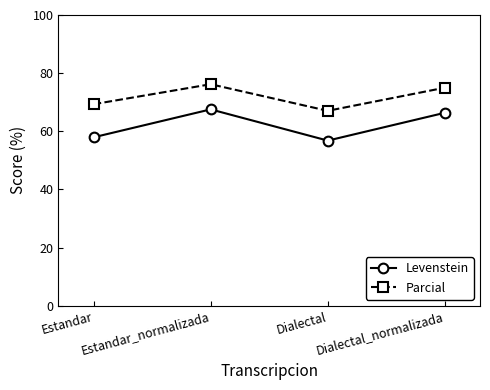

What is the label of the 2nd point from the left?

Estandar_normalizada